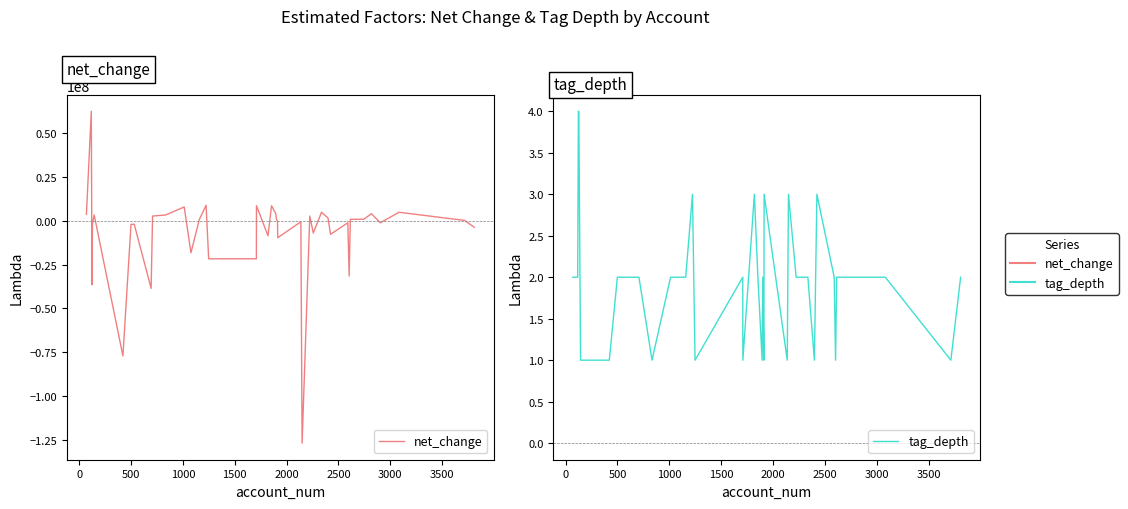

Reading left to right, transcribe all the data shown in this chart.

net_change: 3649000	62397000	-36492000	-2018000	3258000	-77132000	-2074000	-2018000	-38566000	2660000	3258000	7844000	-18289000	722000	8823000	-21720000	-21720000	8566000	-8598000	8566000	4083000	980000	-349000	-9691000	-612000	-126854000	2660000	-7038000	4828000	1560000	-7759000	-1181000	-31550000	832000	832000	3995000	-1181000	4828000	178000	-3724000
tag_depth: 2	2	4	4	1	1	2	2	2	2	1	2	2	2	3	1	2	1	3	2	1	2	1	3	1	3	2	2	2	1	3	2	1	2	2	2	2	2	1	2